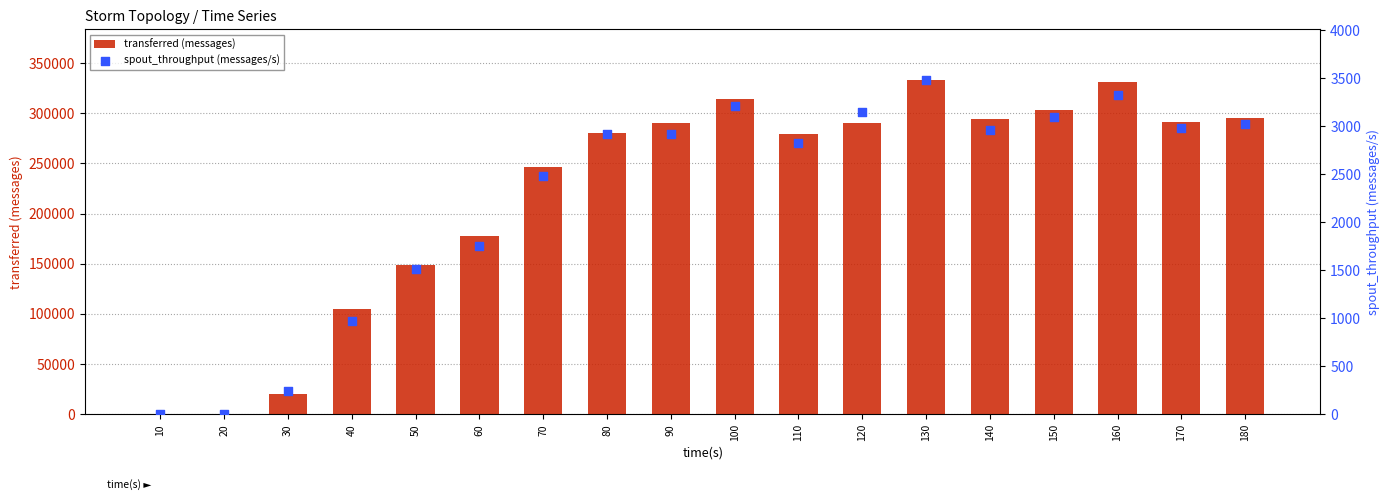

Which series contains the highest Y value?

transferred (messages)